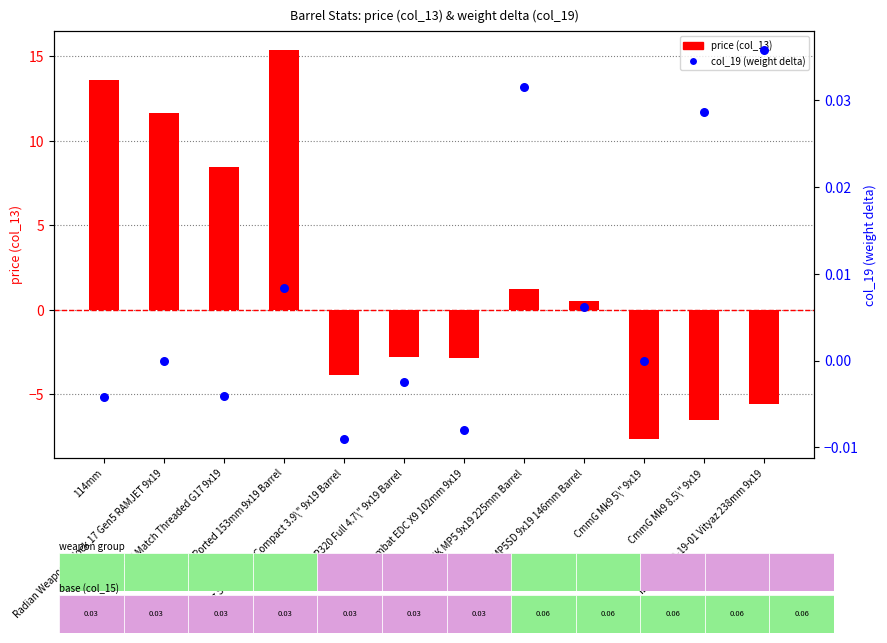

Which series has the largest Y range (max minus min)?

price (col_13)